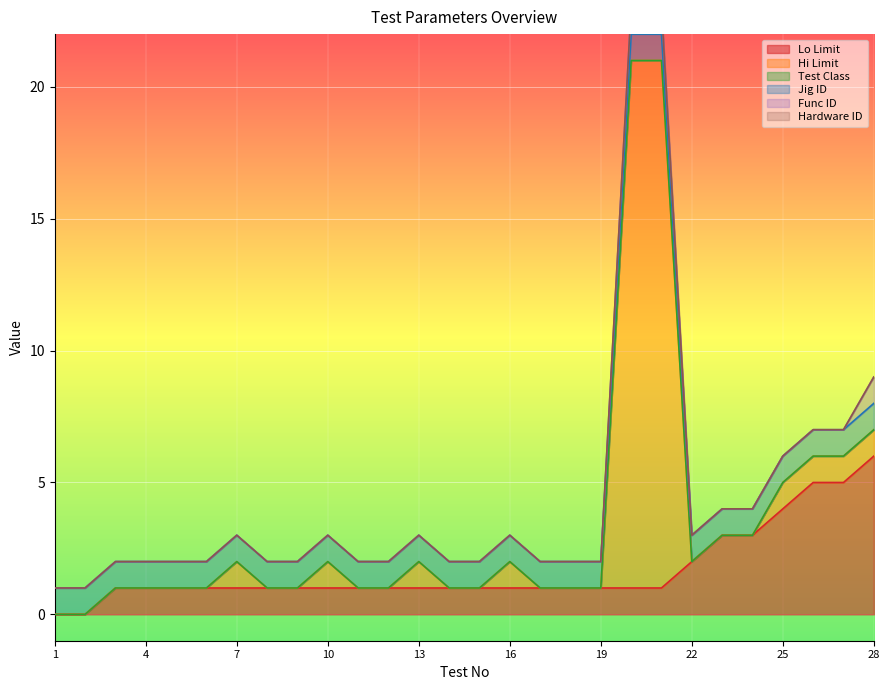

What value does the Lo Limit series have at 25?

4